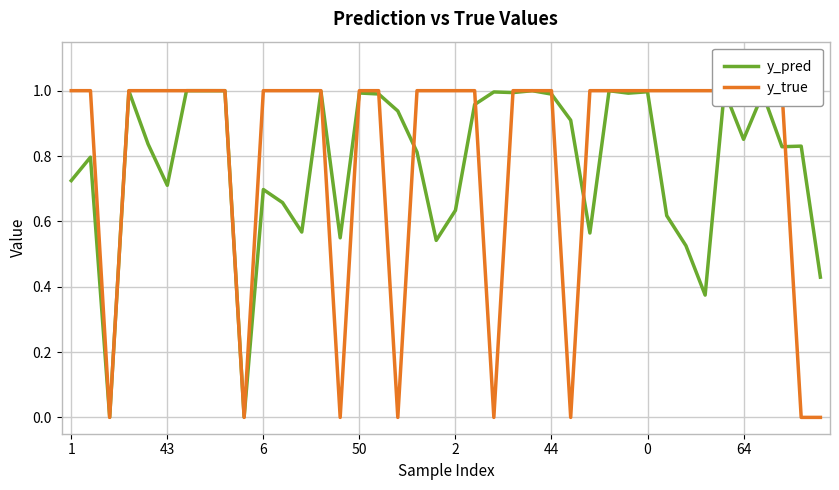

What is the total value across all series at 19?

1.5